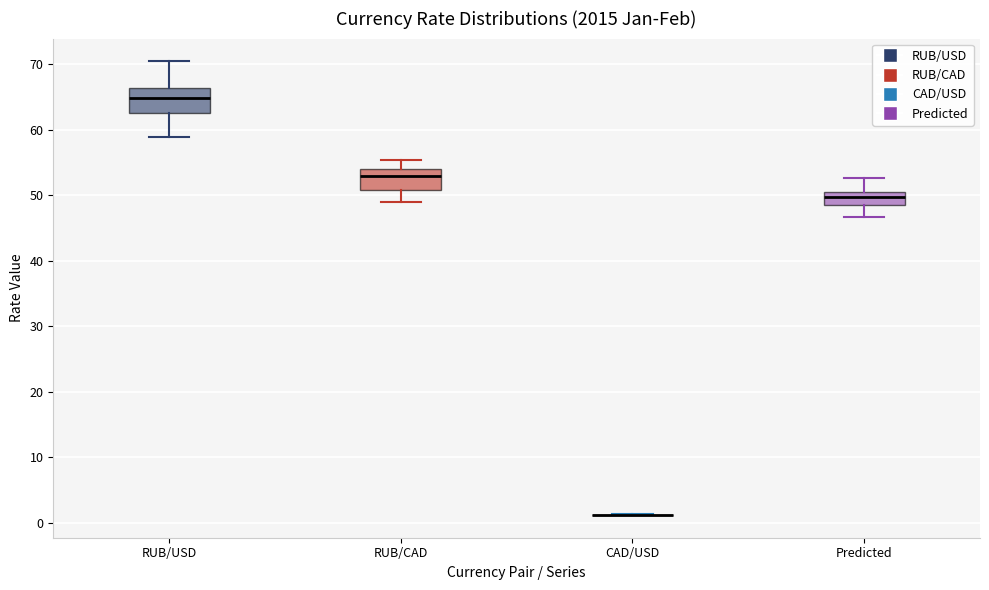

Reading left to right, transcribe this box plot: for each box, give where its median line is, the range the box spans, and where its two whiskers end, as read against the y-axis. The values are not printed on the chart, so give them approximately, as read against the axis.

RUB/USD: median 65, box 63 to 66, whiskers 59 to 70
RUB/CAD: median 53, box 51 to 54, whiskers 49 to 55
CAD/USD: box collapsed to a line at 1, whiskers 1 to 1
Predicted: median 50 (inside the box), box 49 to 50, whiskers 47 to 53